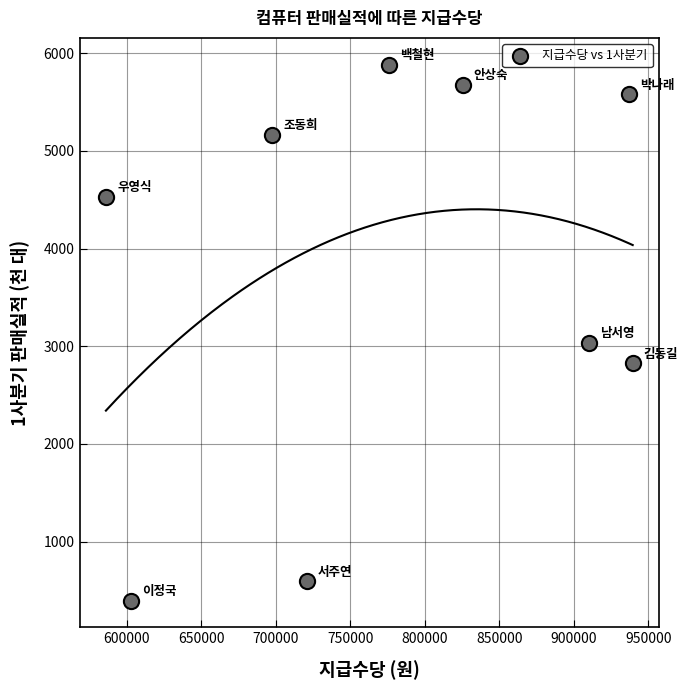

What is the average Y value?

3743